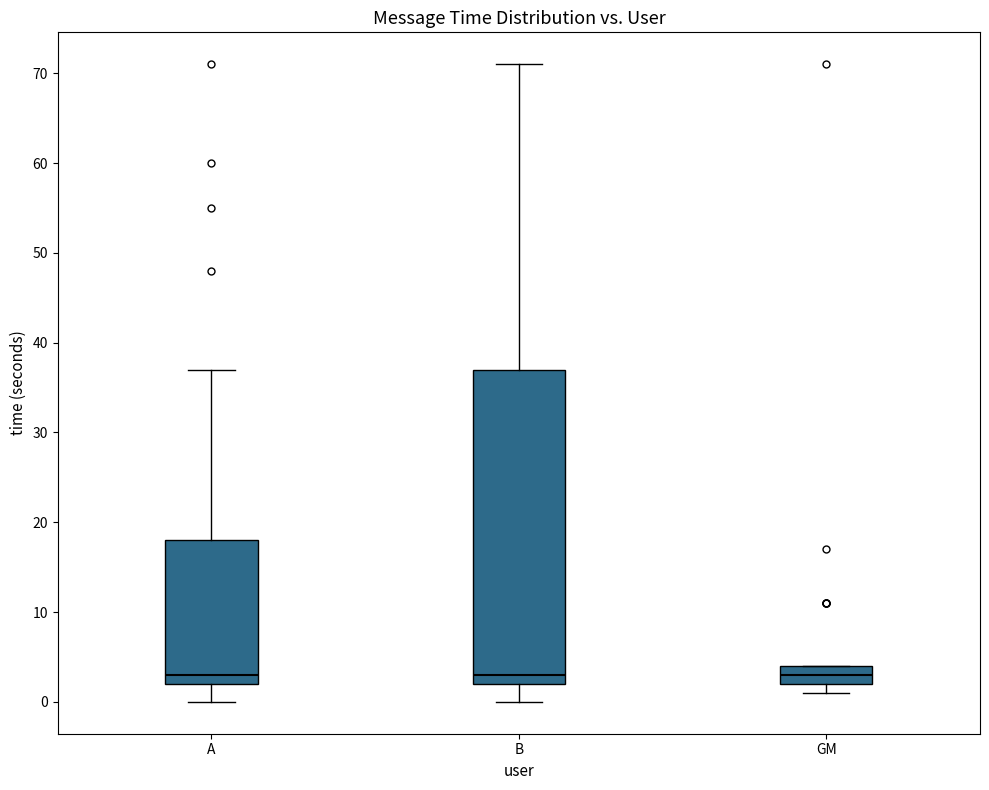

Which box is the tallest, from its lower edge to its upper edge?

B